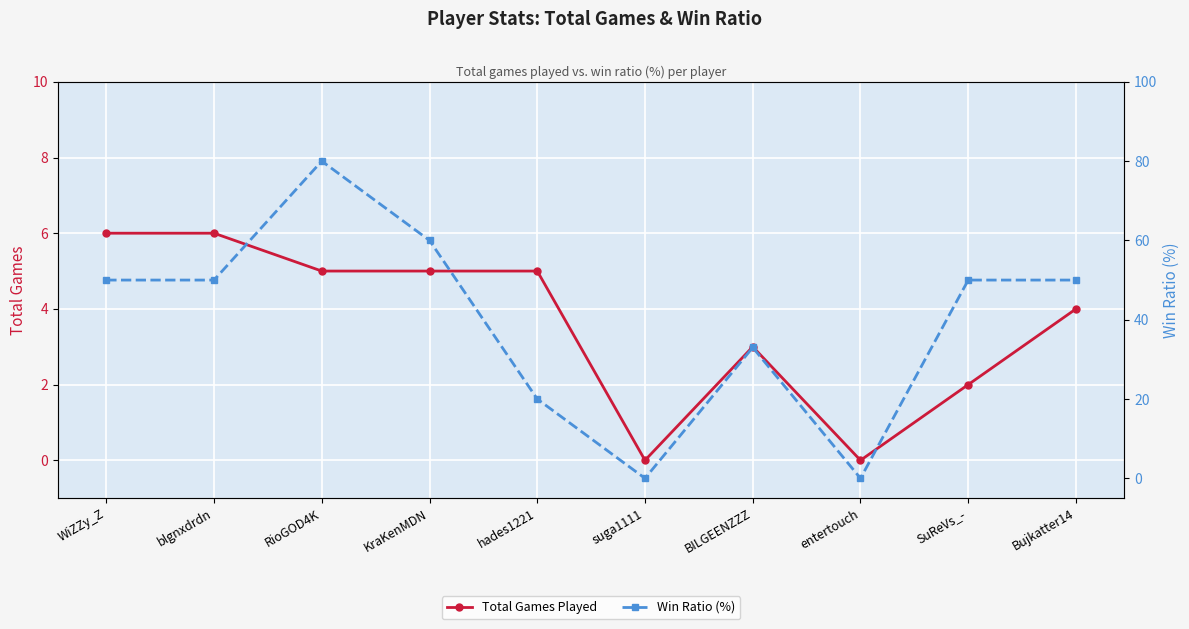

True or false: Total Games Played has a value of 5 at RioGOD4K.

True